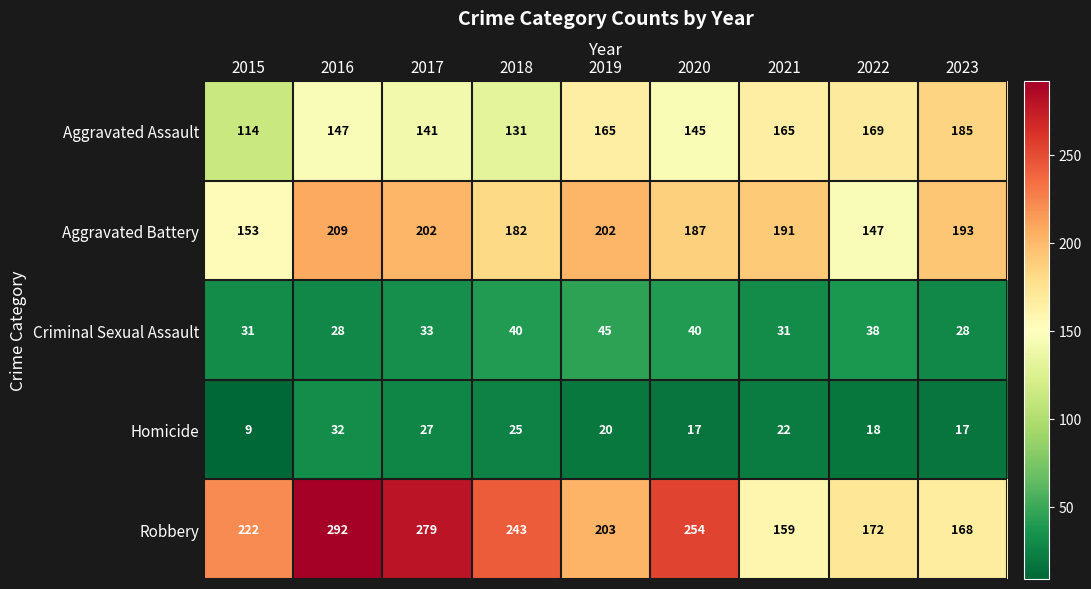

The Robbery series shows 222 at 2015. True or false?

True